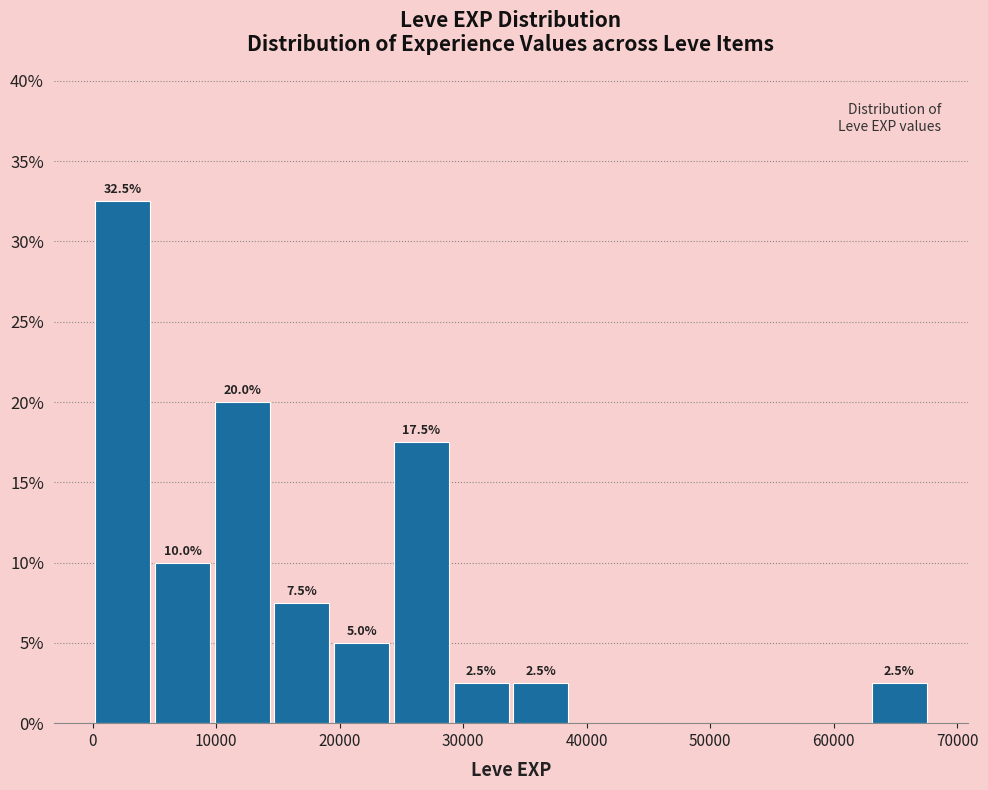

Over which range of the x-axis is the bar tallest?

0 to 5000